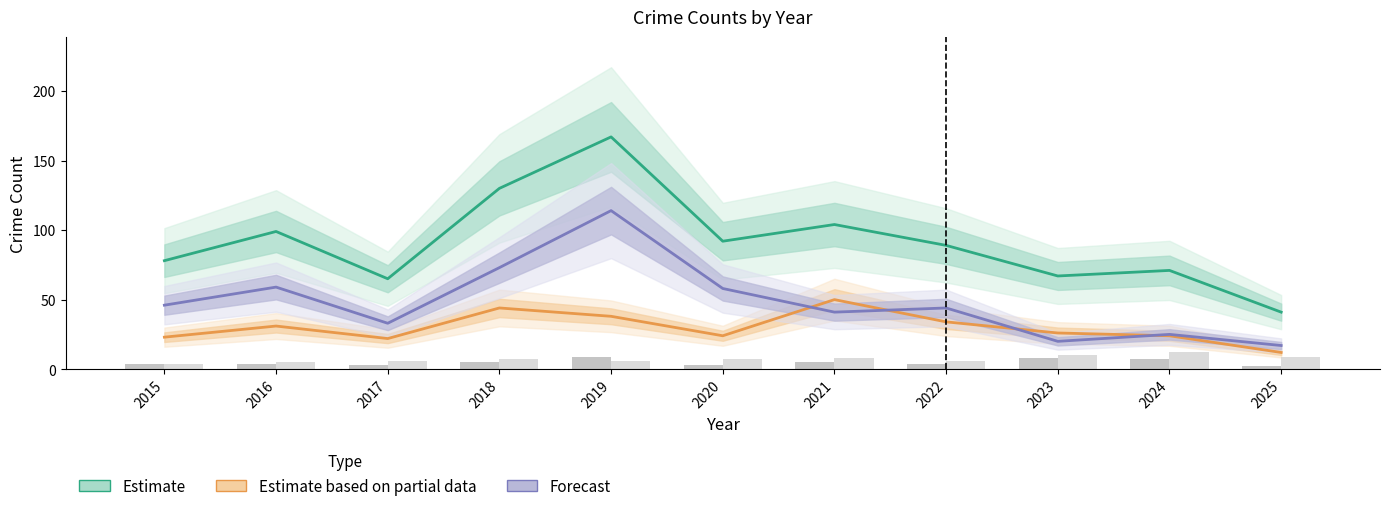

At which category does the chart reach its minimum across all series?

2025